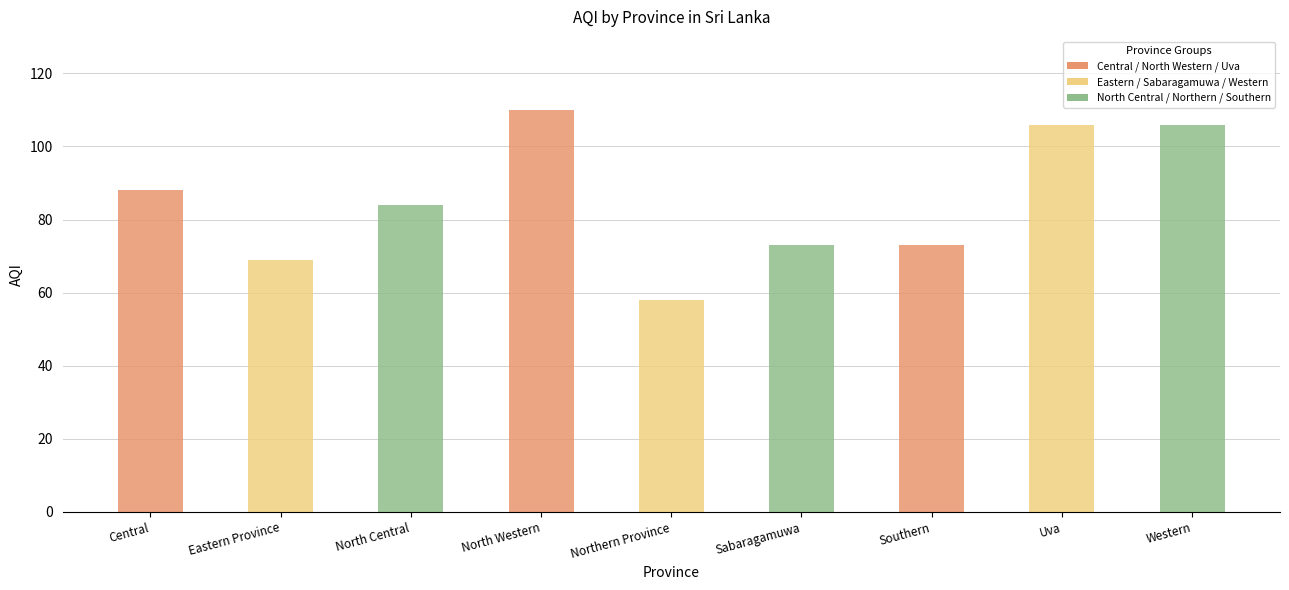

How many values are below 84?

4